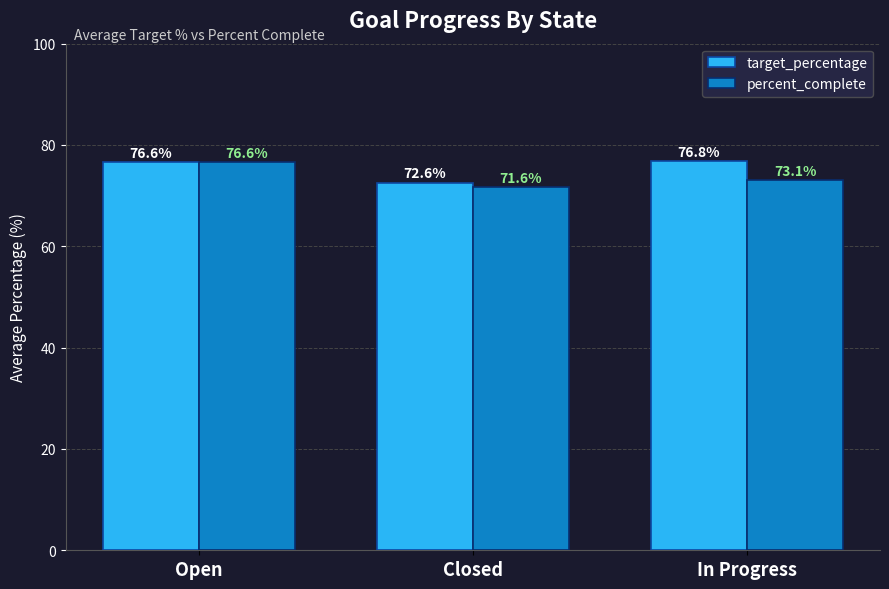

Reading left to right, what are all the values shown in this chart?

target_percentage: 76.6	72.6	76.8
percent_complete: 76.6	71.6	73.1